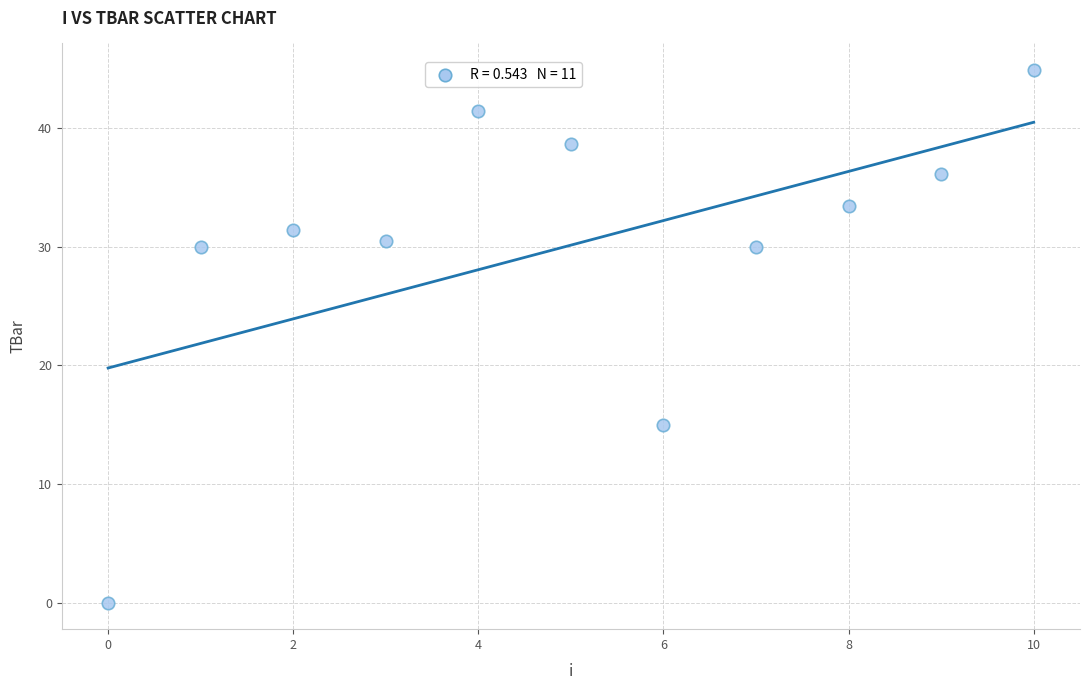

What Y value in the scatter plot is closest to 22?

15.0